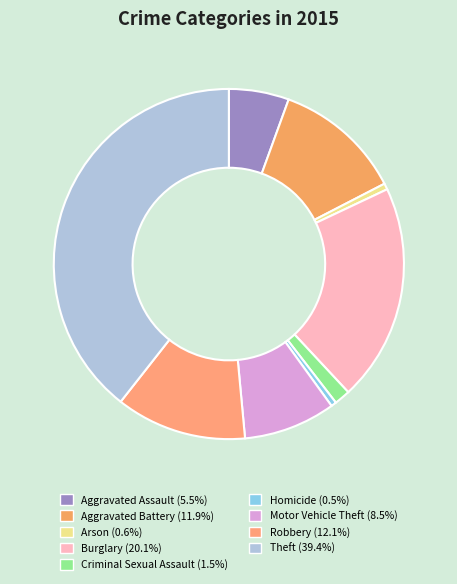

Do Burglary and Robbery together represent more than half of the pie?

No